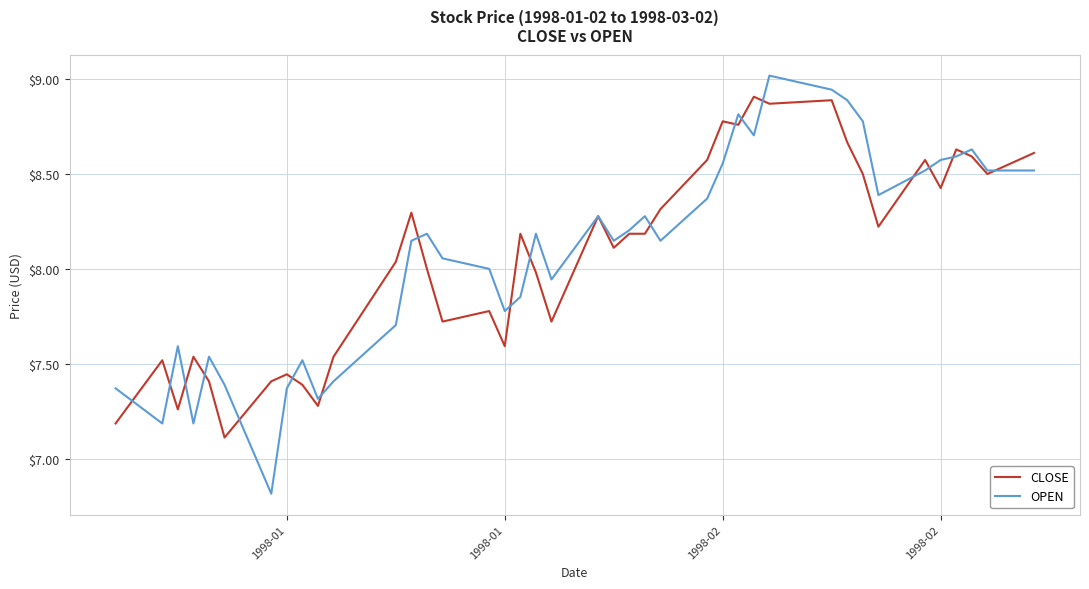

List the series in order of their peak value, highest first.

OPEN, CLOSE